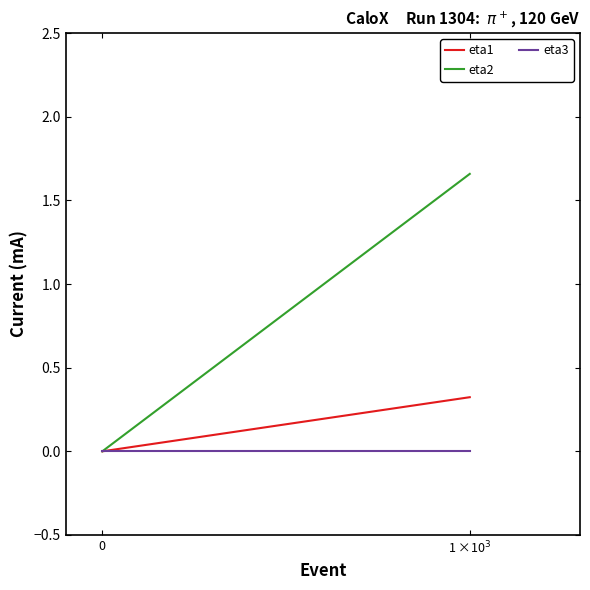

Count the number of data series in this chart.

3